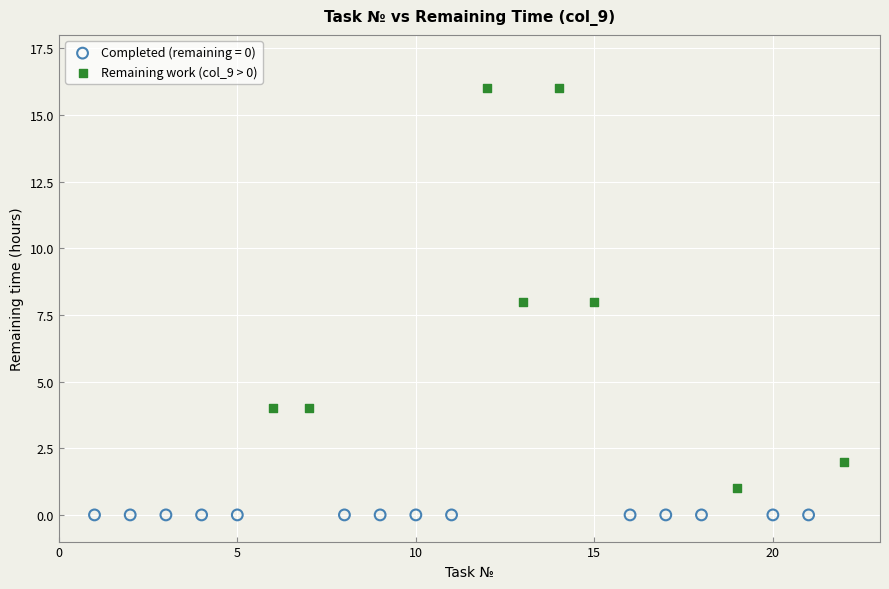

Which series reaches the minimum Y coordinate?

Completed (remaining = 0)